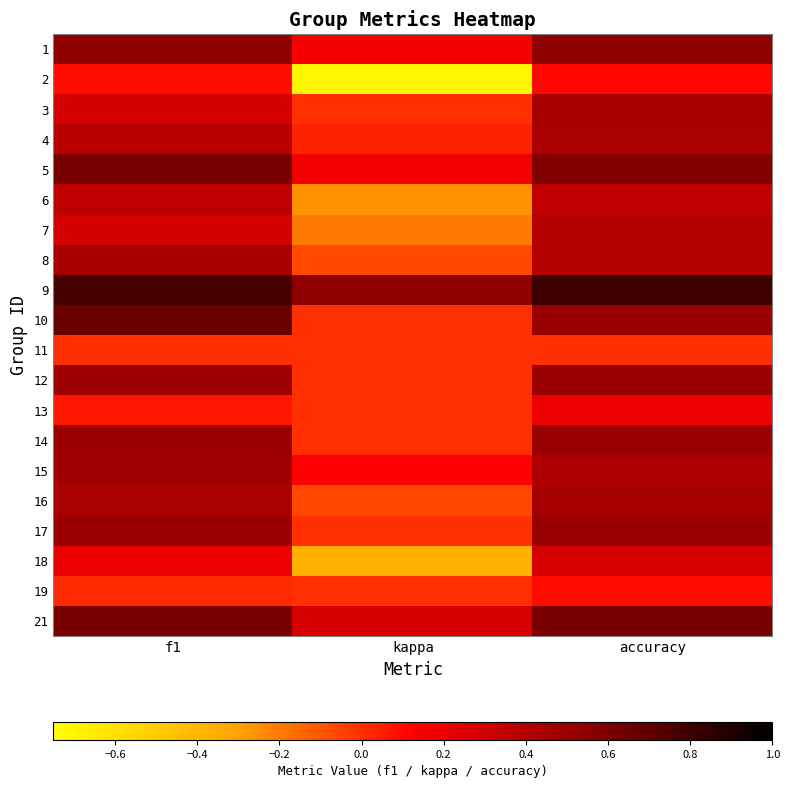

How many categories are shown in the chart?

3